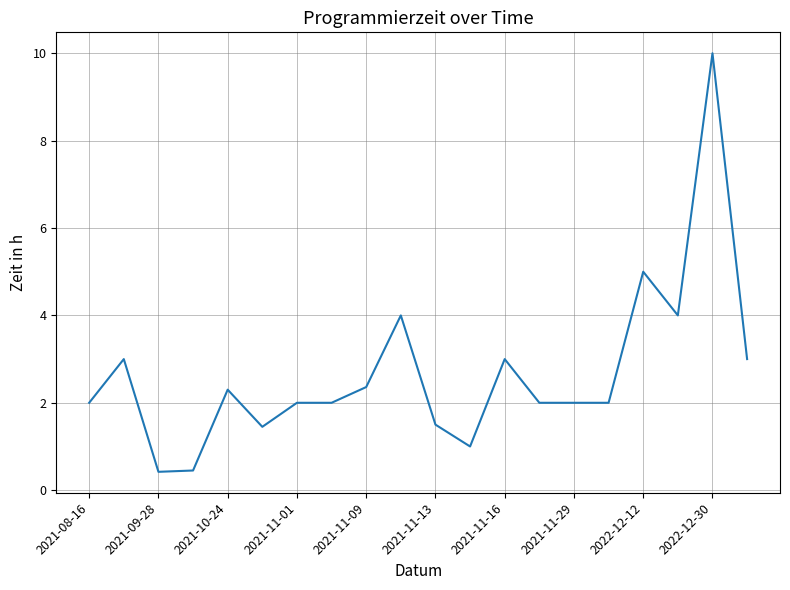

What is the average value?

2.7